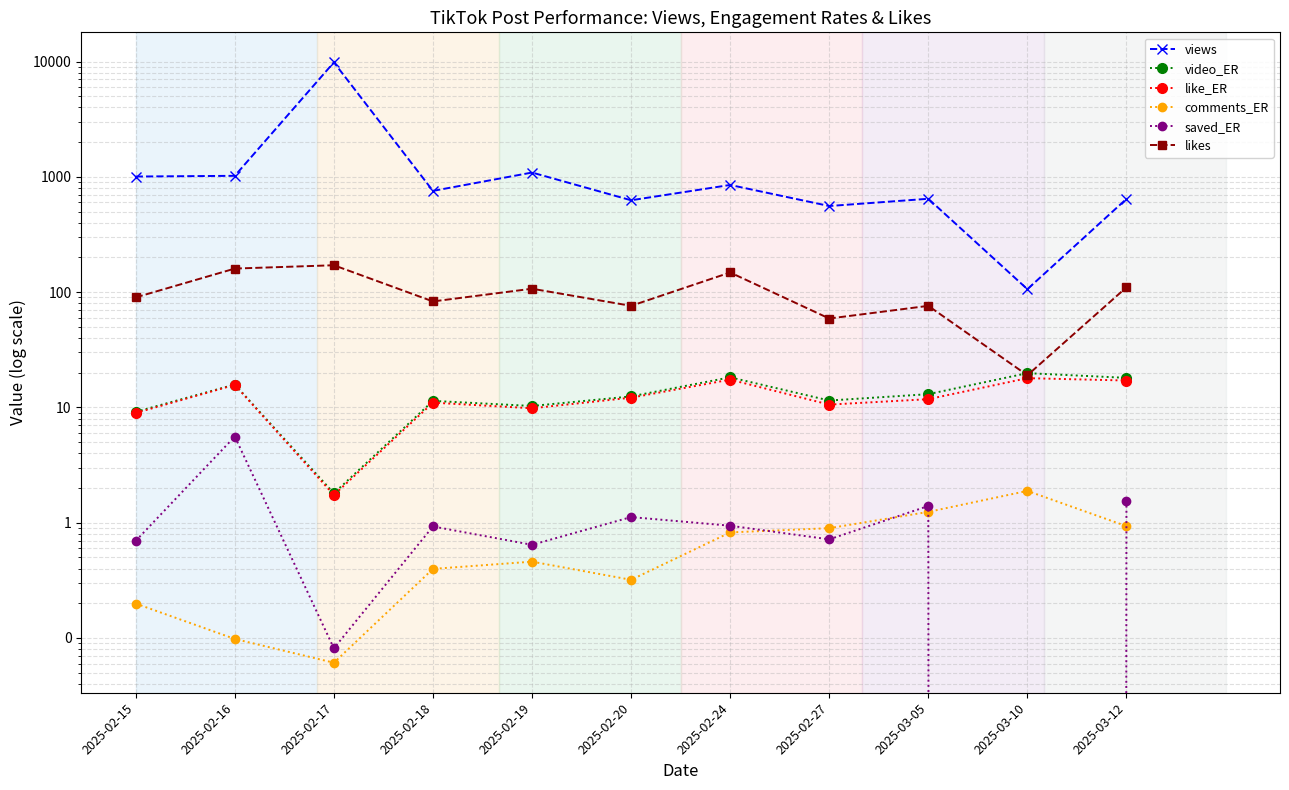

Which series changed the most between 2025-02-16 and 2025-02-18?

views